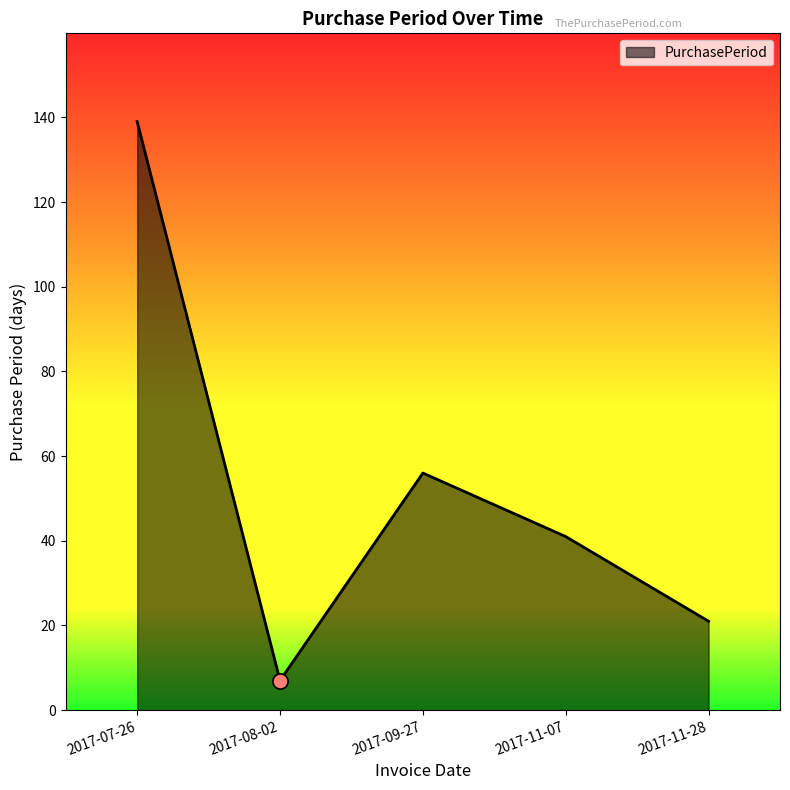

Between 2017-07-26 and 2017-11-28, which is larger?

2017-07-26